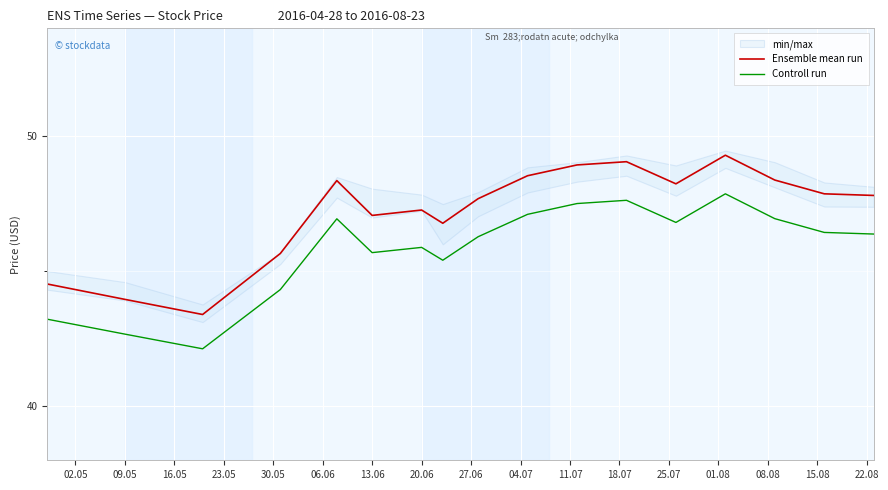

List the series in order of their peak value, lowest first.

Controll run, Ensemble mean run